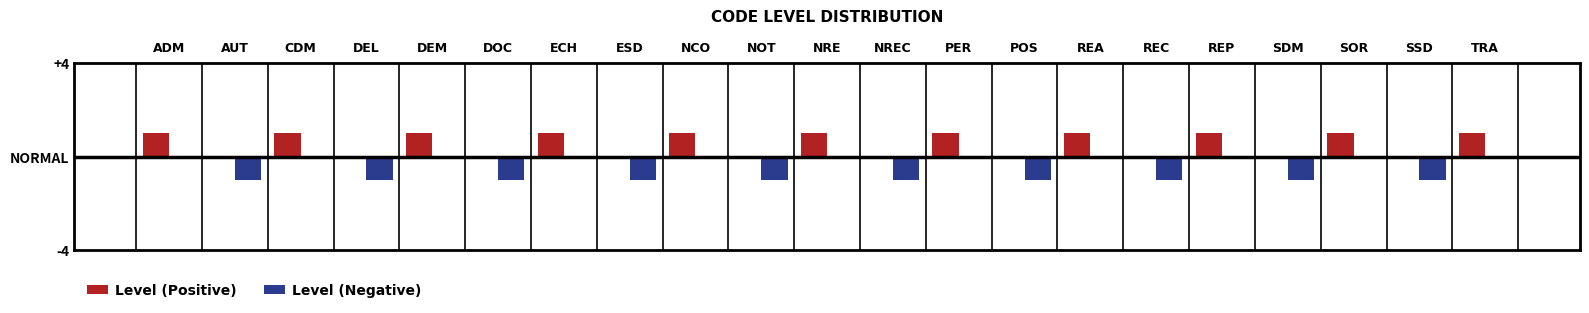

What are all the series names shown in the legend?

Level (Positive), Level (Negative)